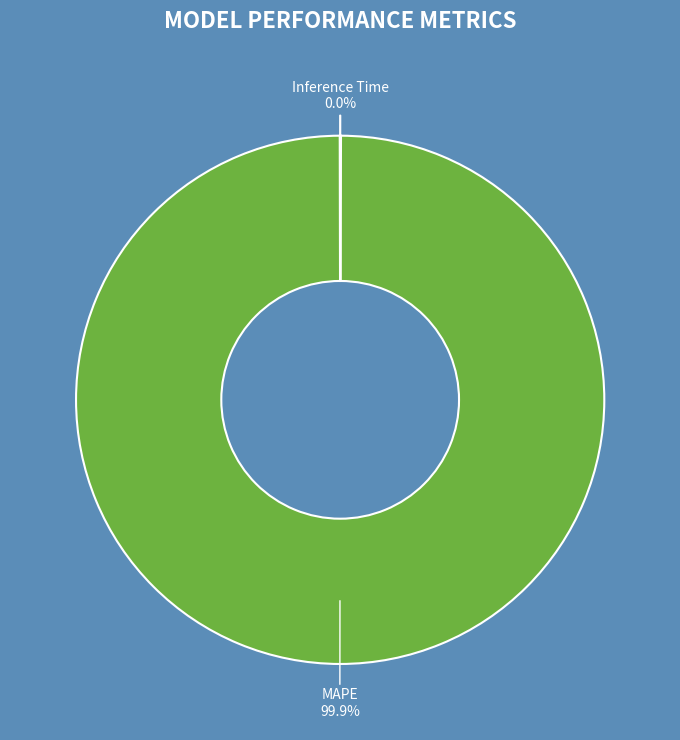

Does any single category account for the majority?

Yes